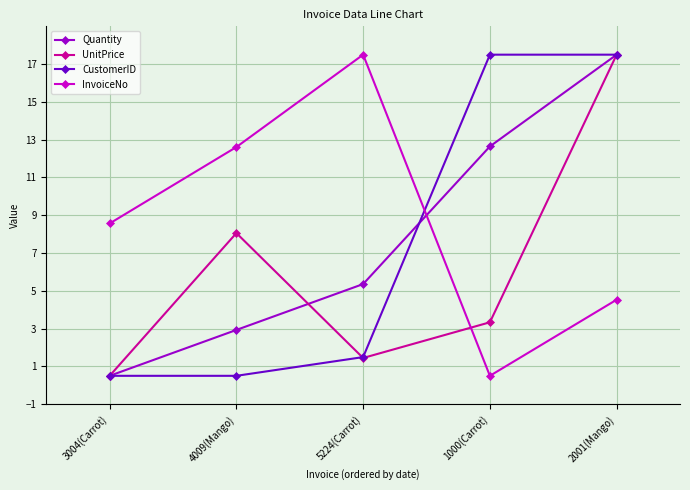

How many interior local peaks does the InvoiceNo series have?

1